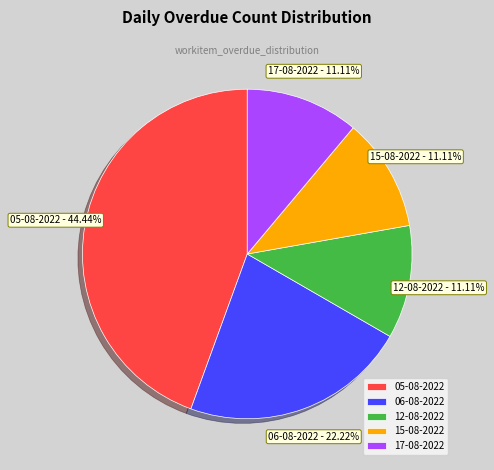

Is there a majority slice in this chart?

No